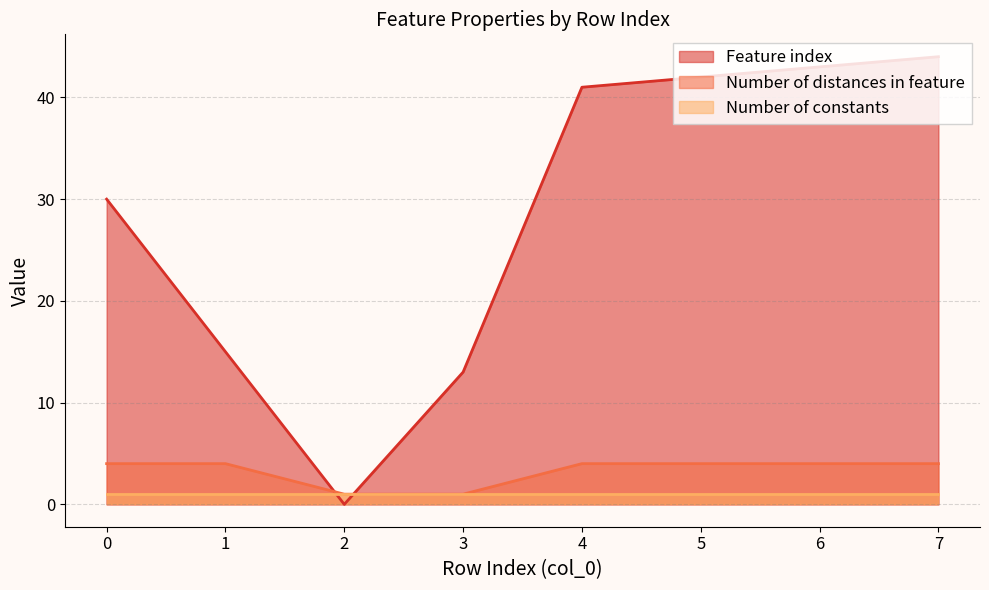

Between 3 and 1, which is larger?

1